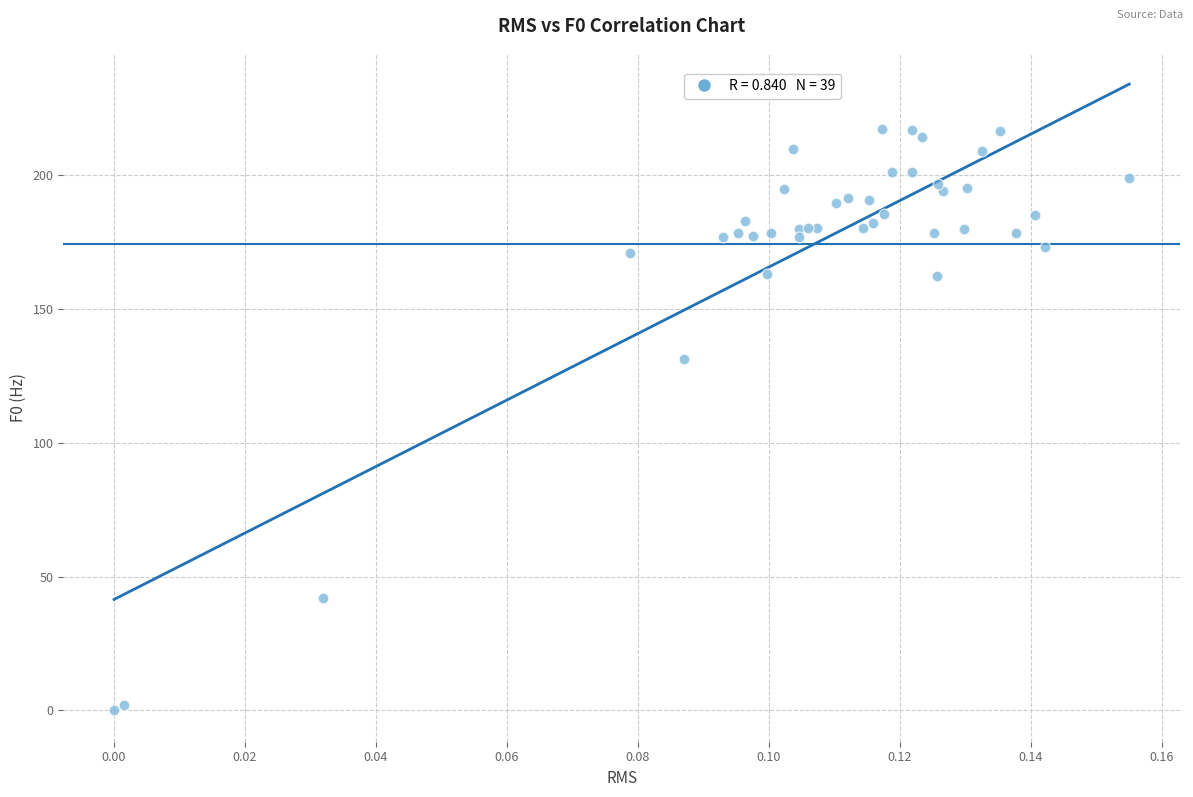

What Y value in the scatter plot is closest to 108?

131.3